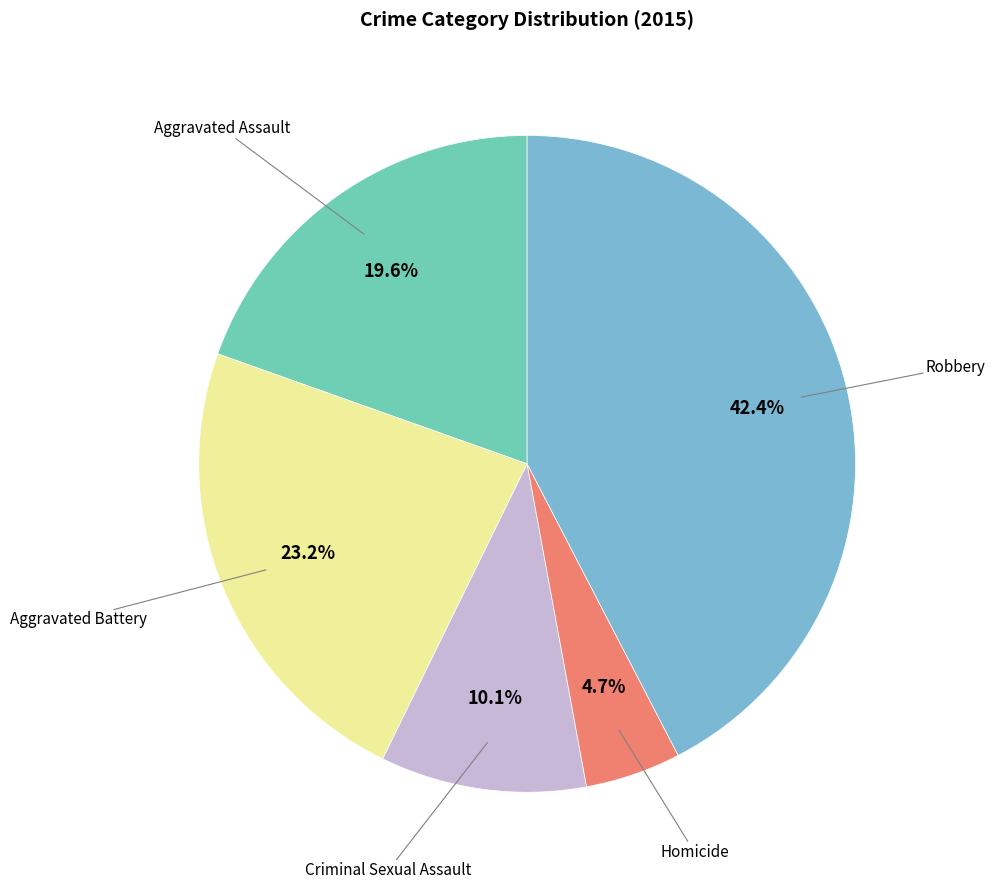

Count the number of slices in the pie.

5